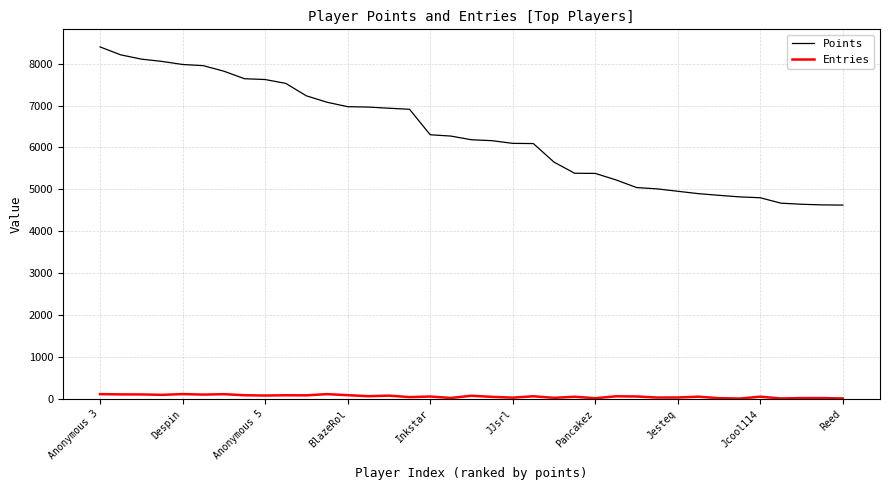

How many lines are shown in the chart?

2